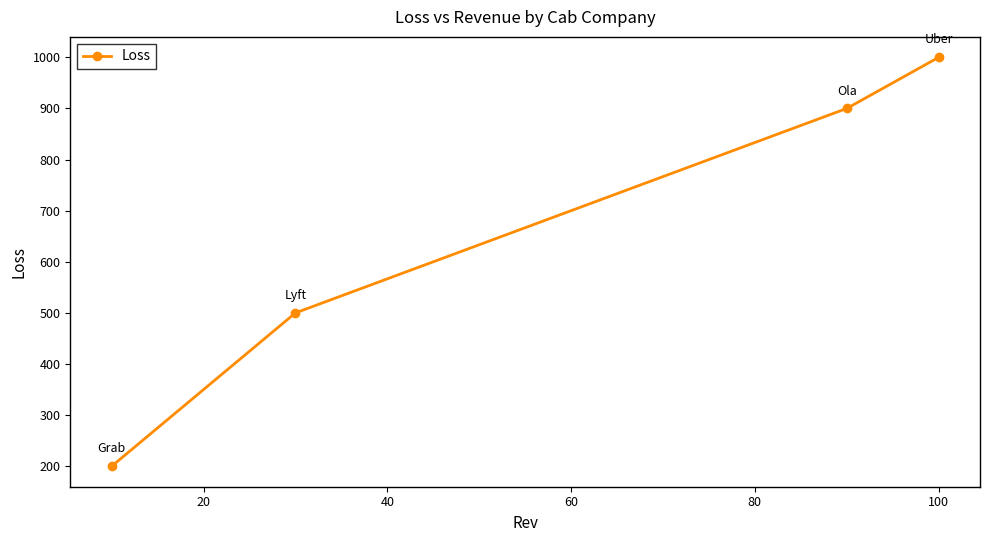

What is the difference between the maximum and second lowest values?

500